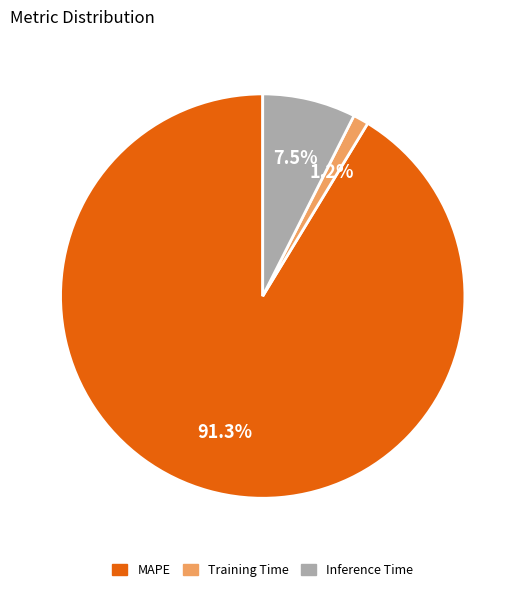

How many segments does this pie chart have?

3